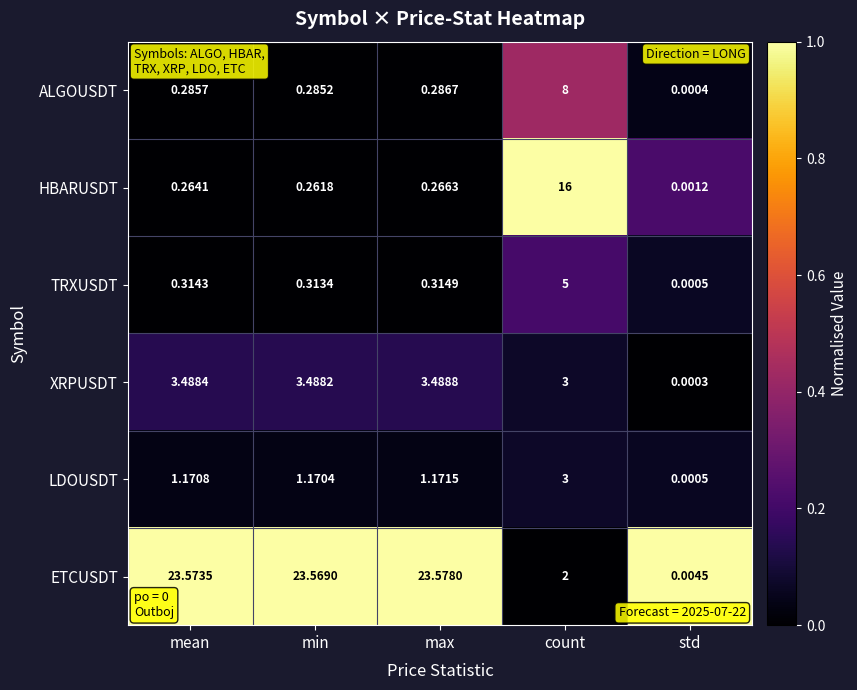

Count the number of categories in the chart.

5